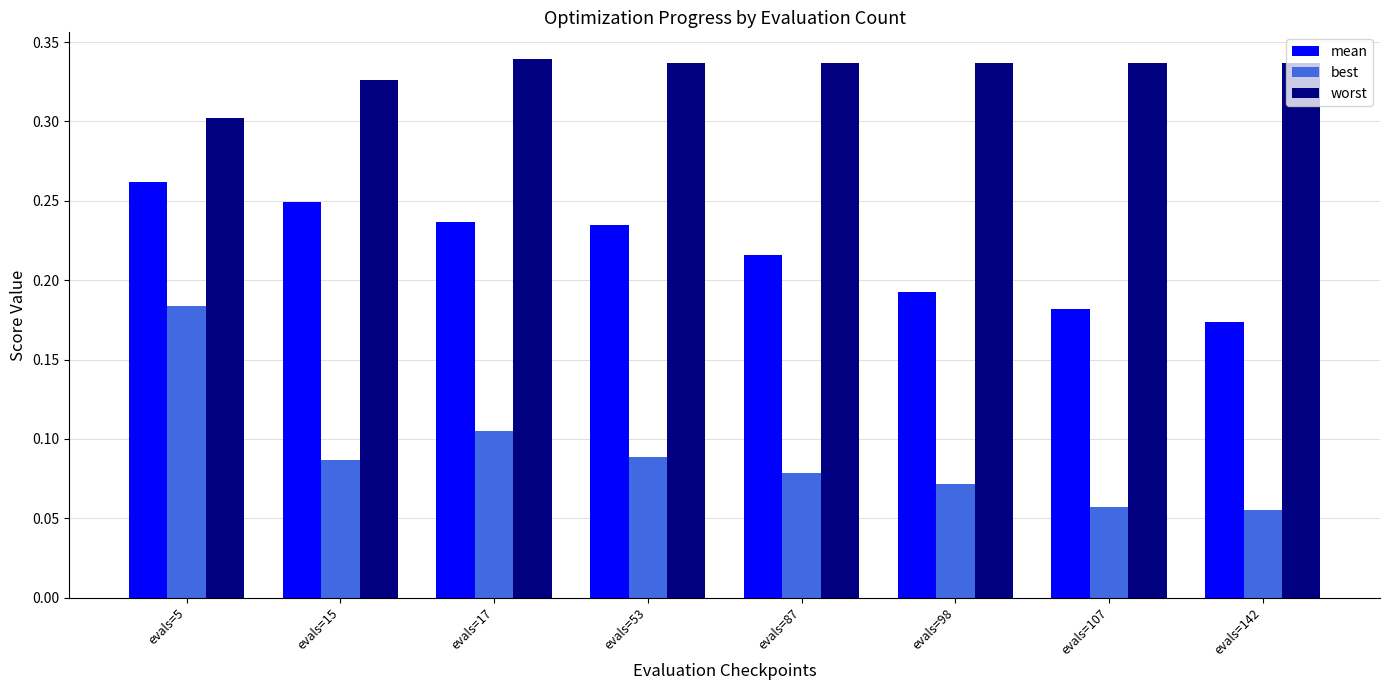

The best series shows 0.0 at evals=98. True or false?

False